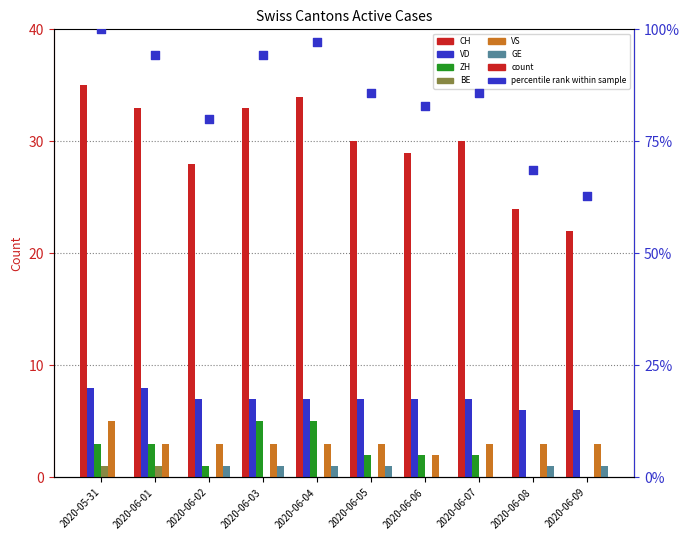

Which series contains the lowest Y value?

ZH